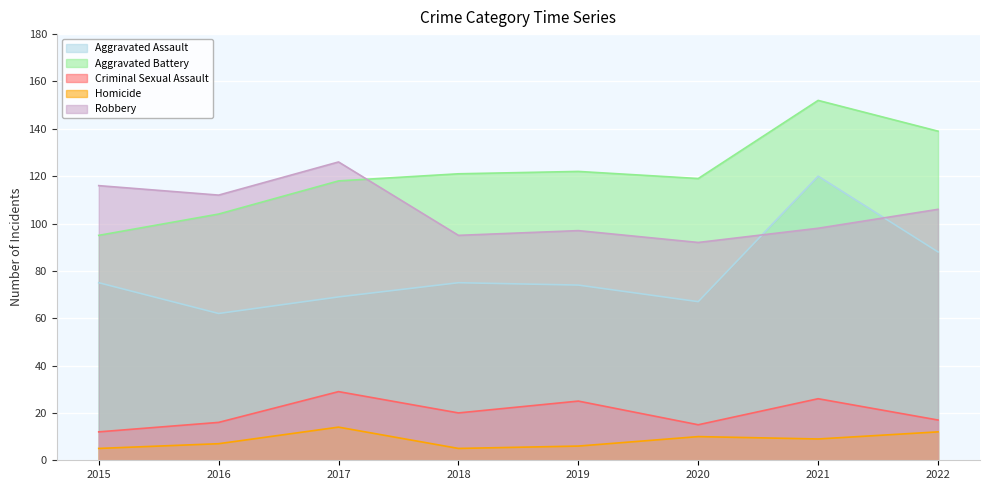

At which category is the sum across all series the highest?

2021